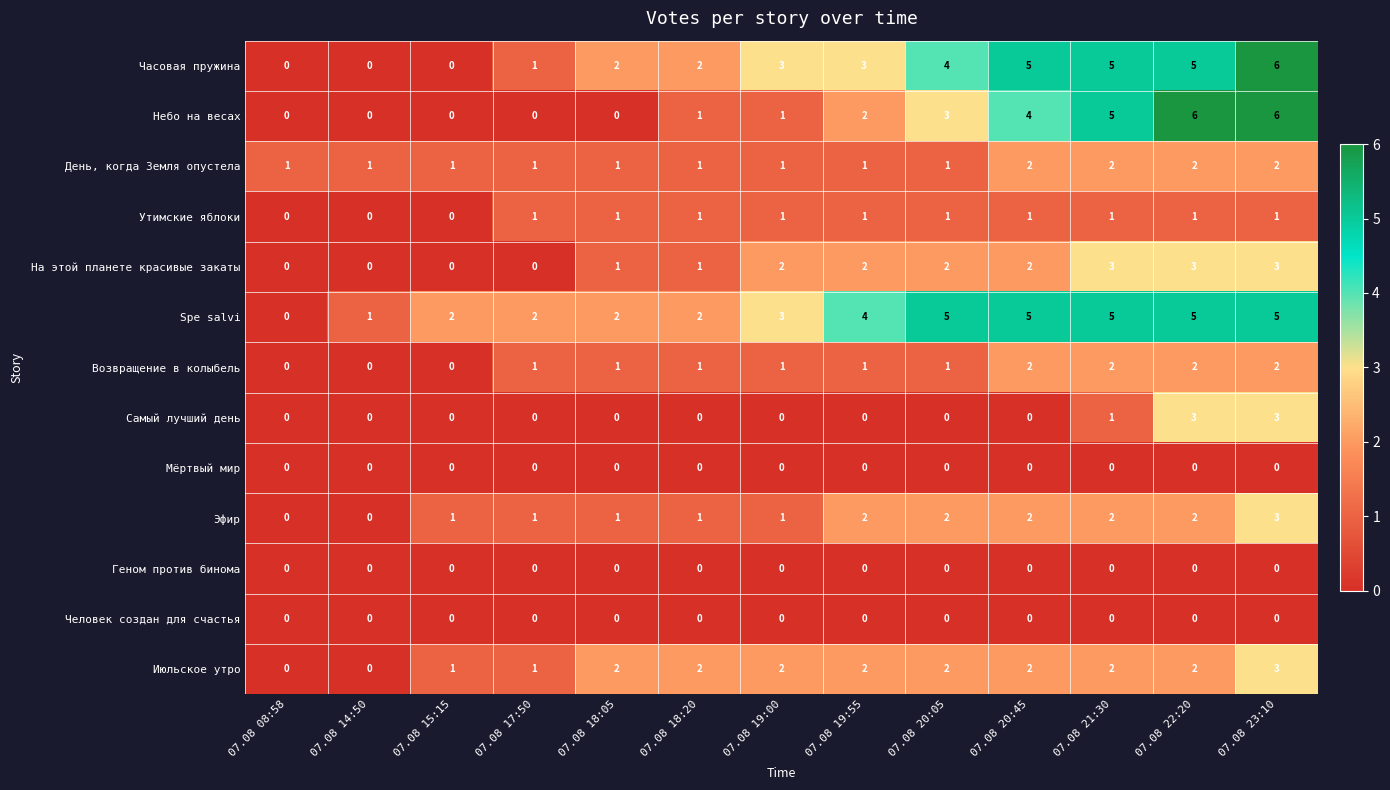

What is the difference between the maximum and minimum values in the Часовая пружина series?

6